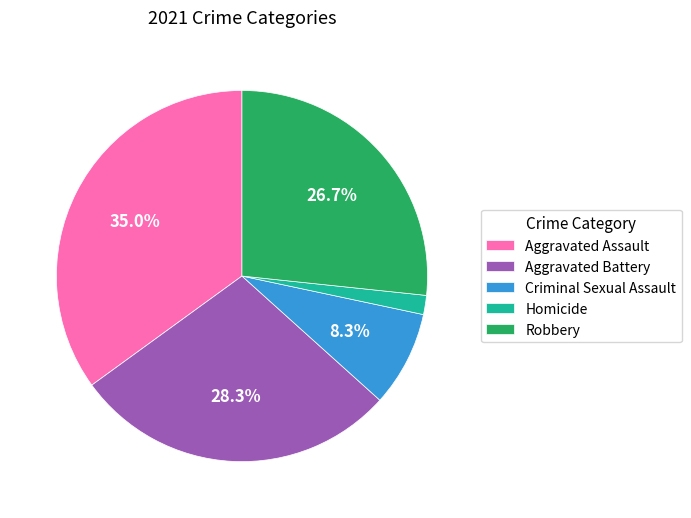

To the nearest percent, what is the combined percentage of Homicide and Aggravated Battery?

30%